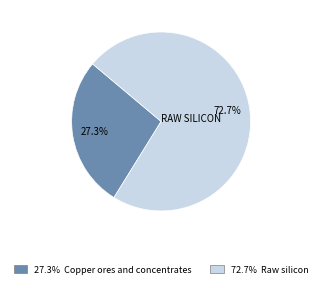

Is there a majority slice in this chart?

Yes